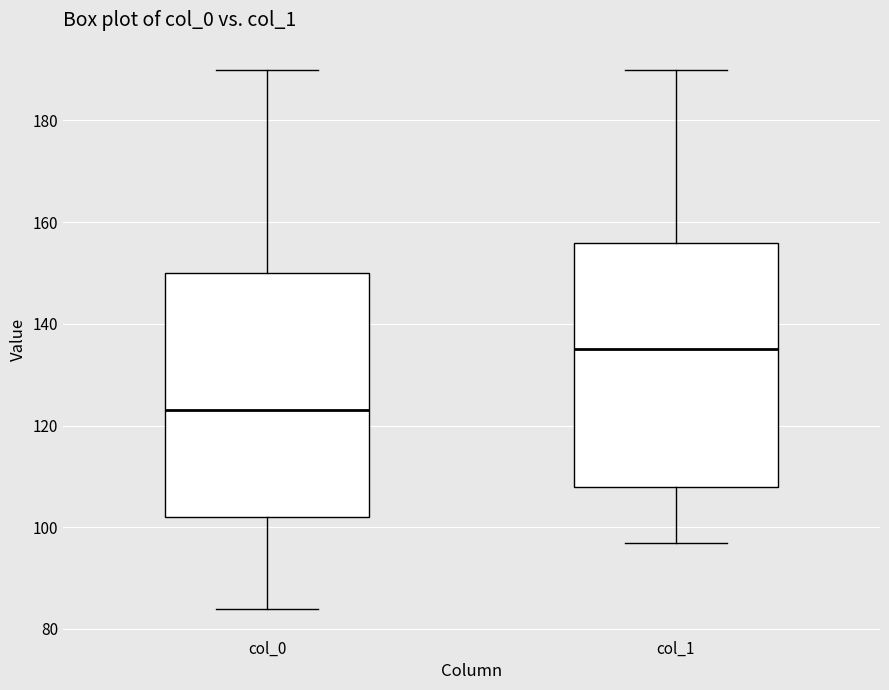

Reading left to right, transcribe this box plot: for each box, give where its median line is, the range the box spans, and where its two whiskers end, as read against the y-axis. The values are not printed on the chart, so give them approximately, as read against the axis.

col_0: median 124, box 102 to 150, whiskers 84 to 190
col_1: median 136, box 108 to 156, whiskers 98 to 190